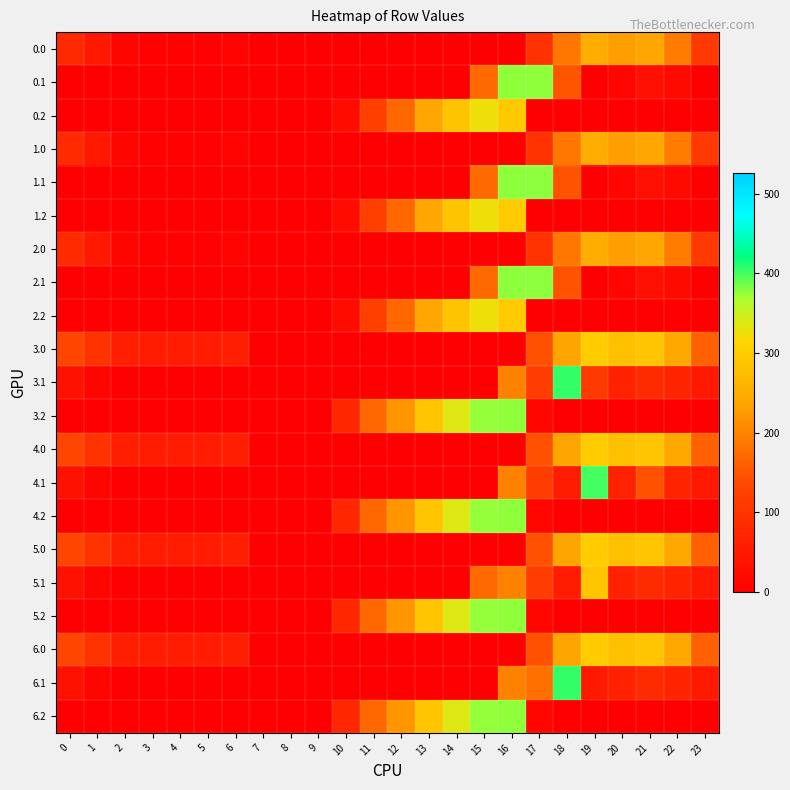

At how many categories does at least one series exceed 195?

11